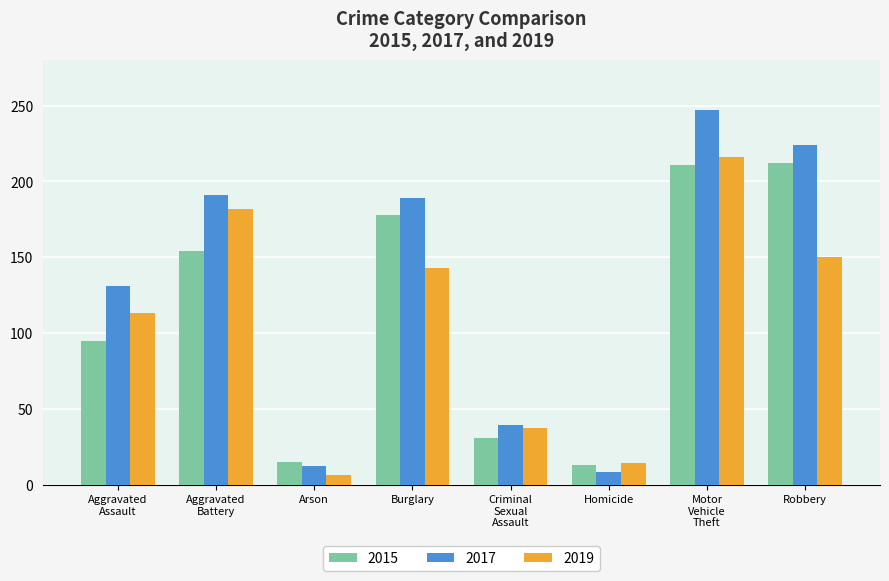

Which series has the largest total across all categories?

2017